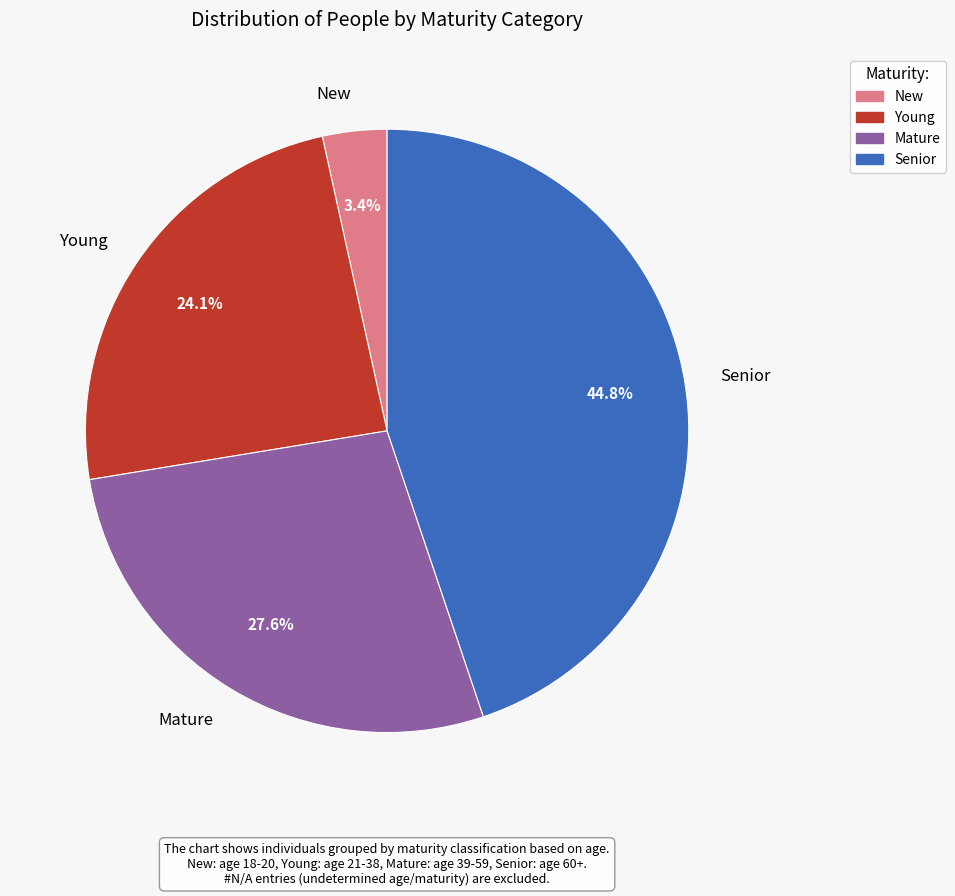

Count the number of slices in the pie.

4